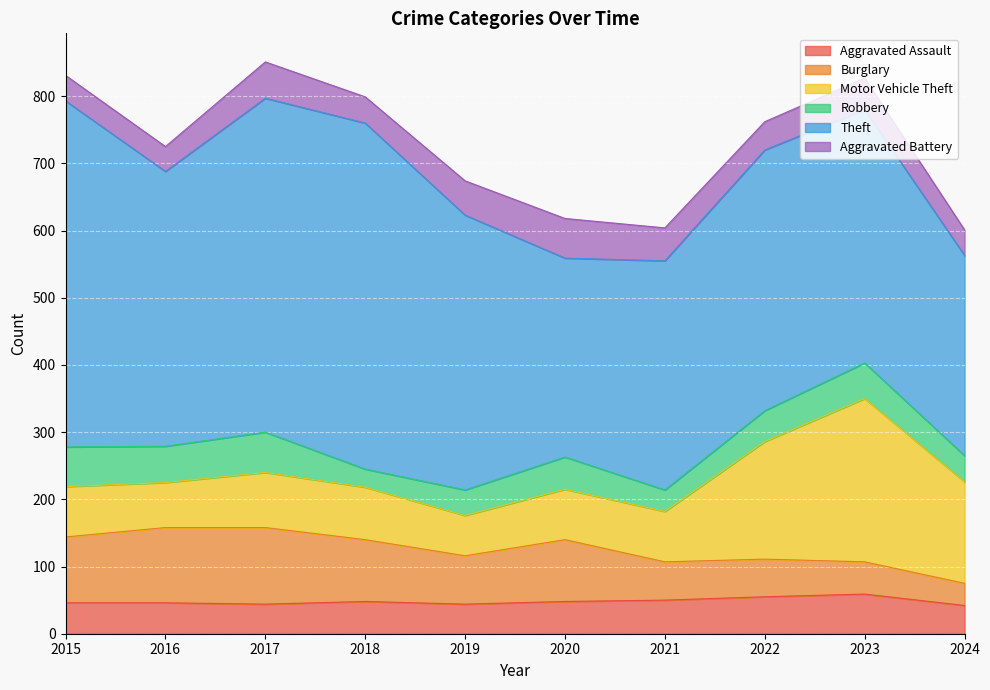

Is the value of Theft at 2019 greater than the value of Aggravated Assault at 2022?

Yes